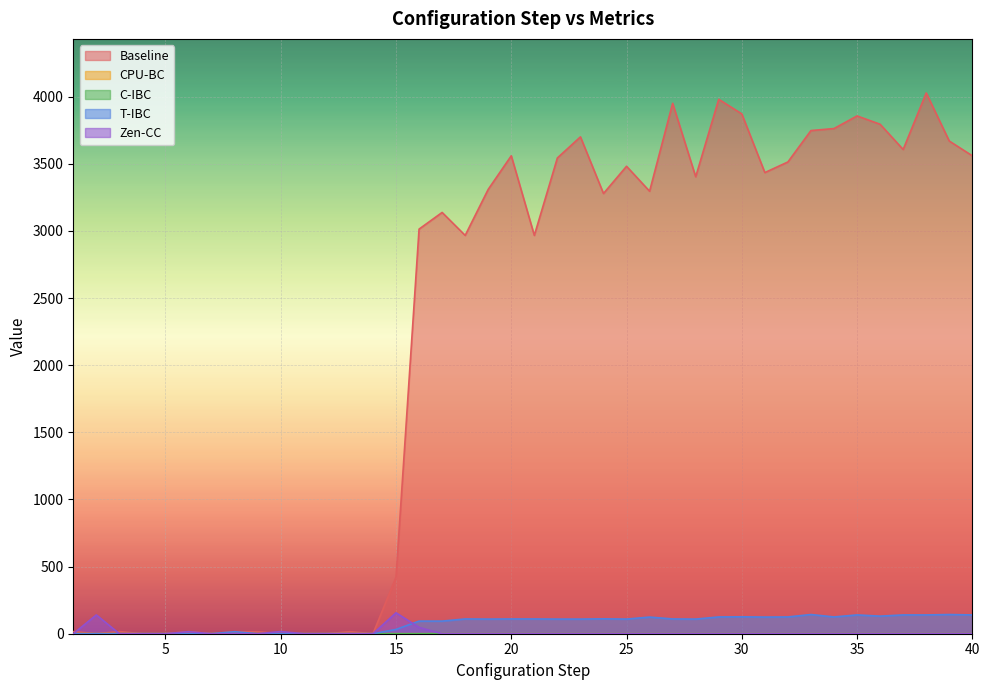

What are all the series names shown in the legend?

Baseline, CPU-BC, C-IBC, T-IBC, Zen-CC